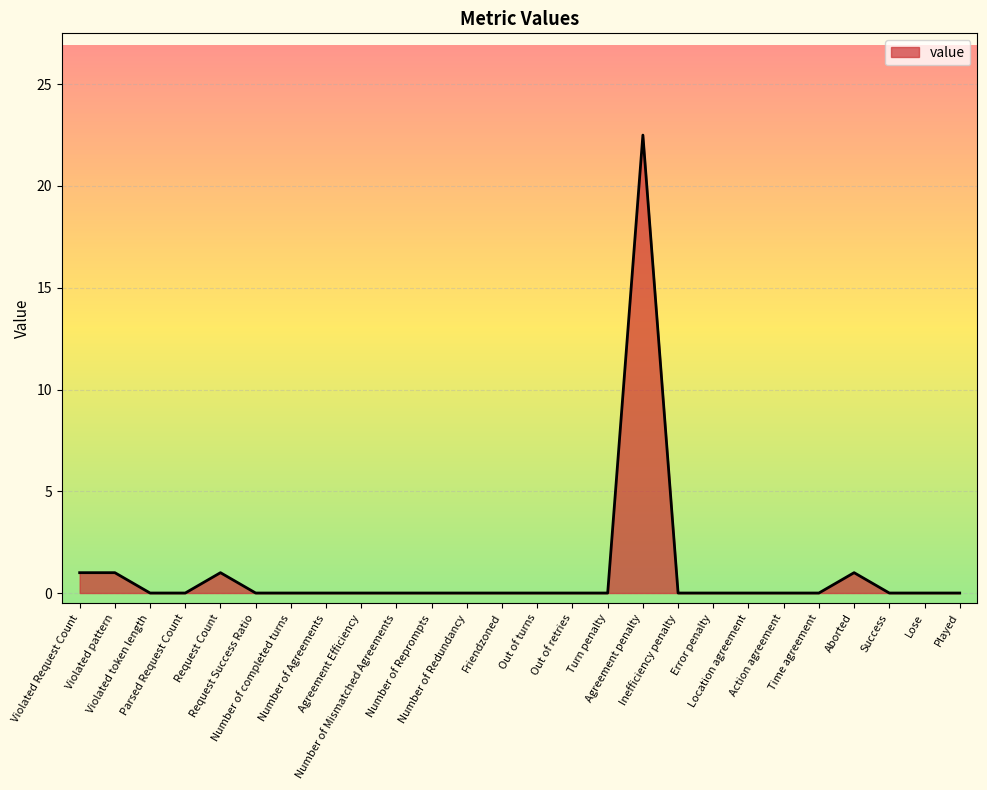

What is the sum of all values?

26.5